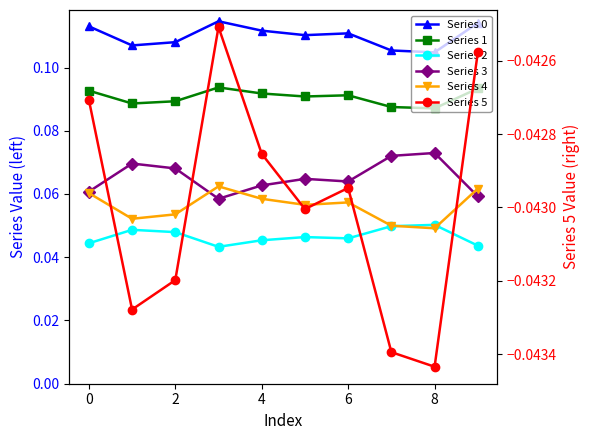

What is the label of the 9th point from the left?

8